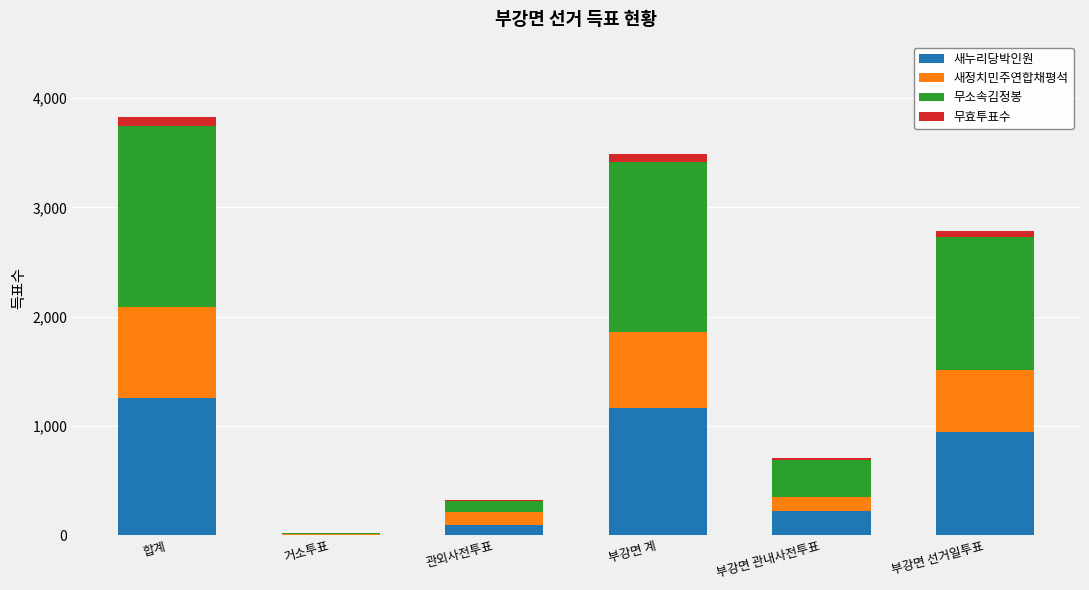

What is the average value of the 새누리당박인원 series?

612